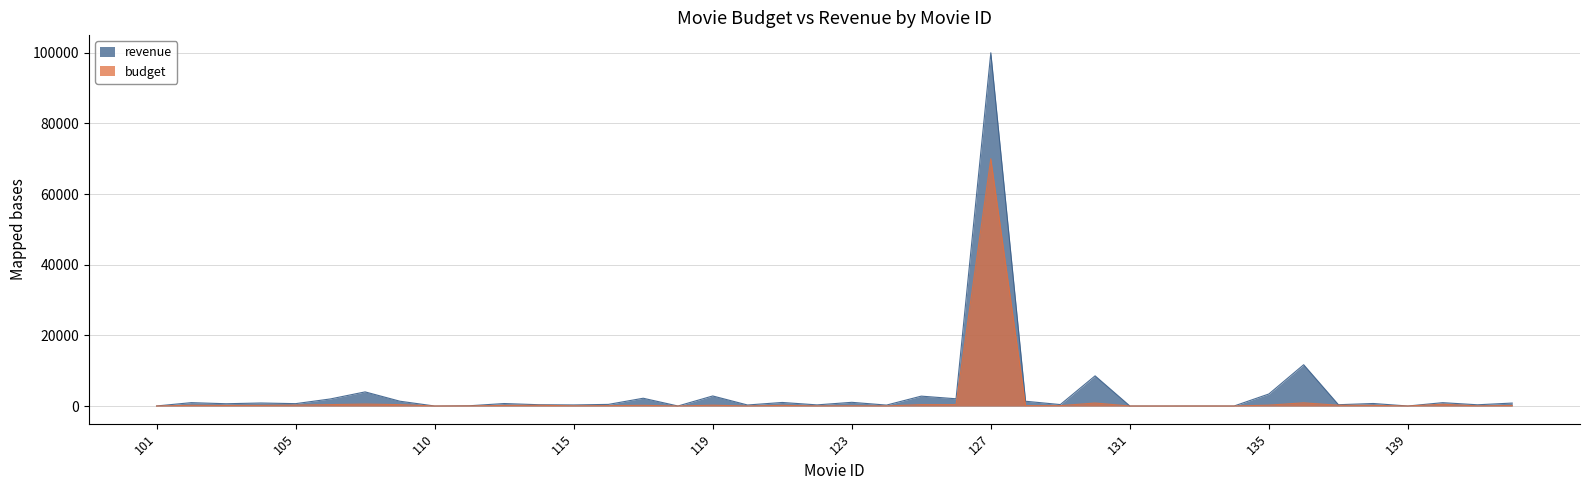

Where does the revenue series first go above 701?

102